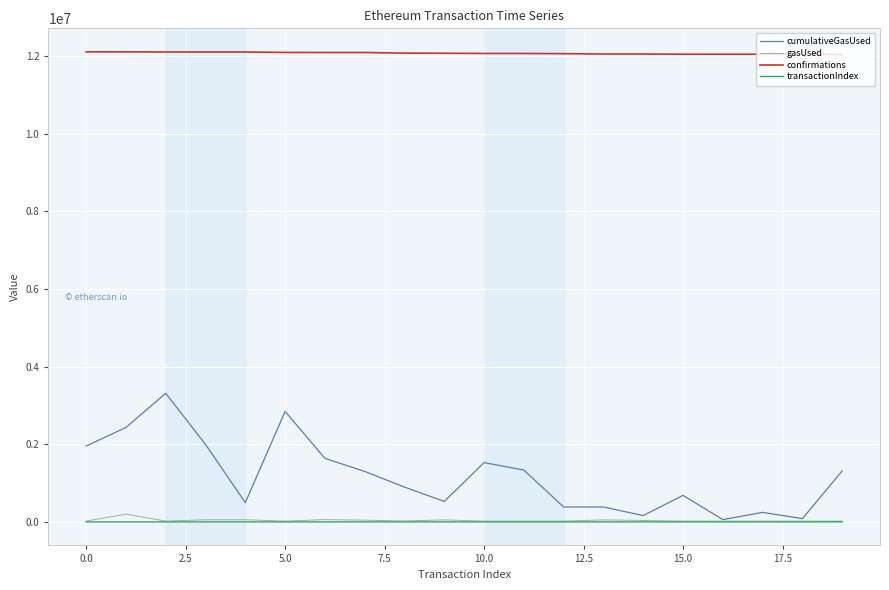

Which series has the widest spread of values?

cumulativeGasUsed